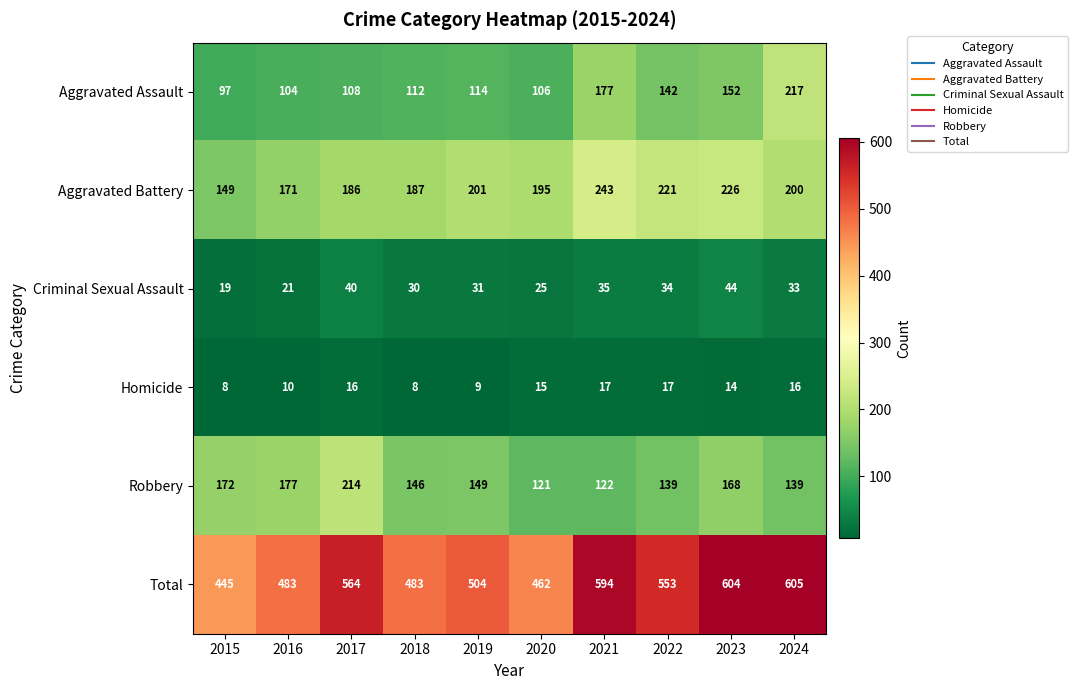

The value of Aggravated Battery at 2023 is 226. True or false?

True